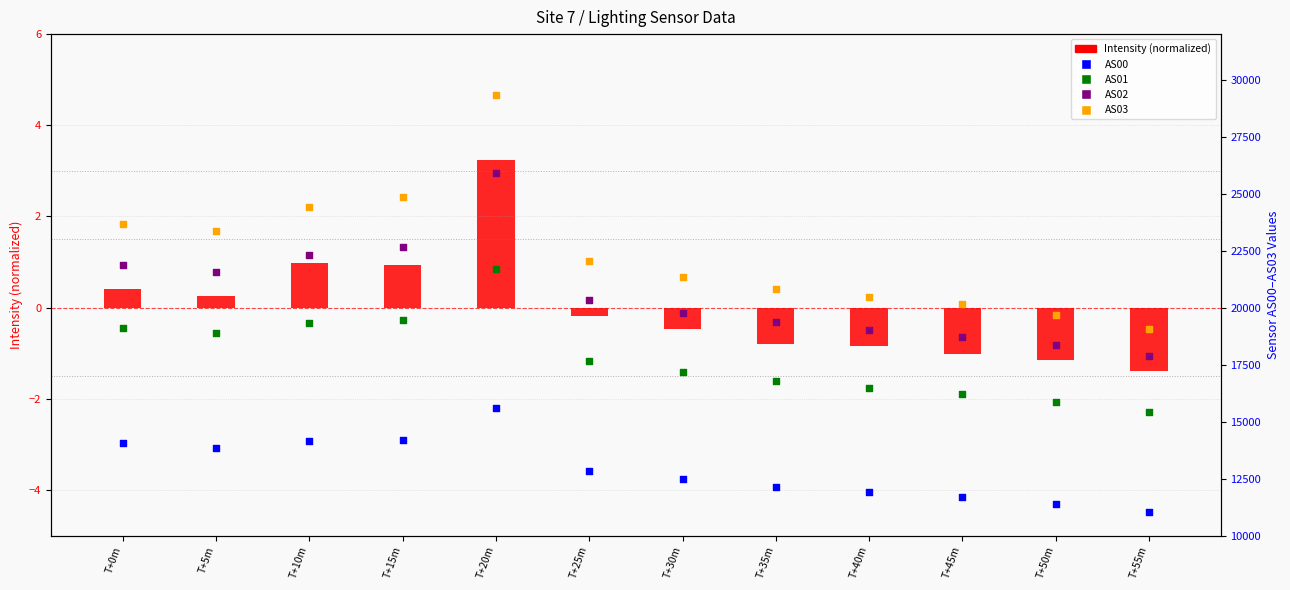

What are all the series names shown in the legend?

Intensity (normalized), AS00, AS01, AS02, AS03